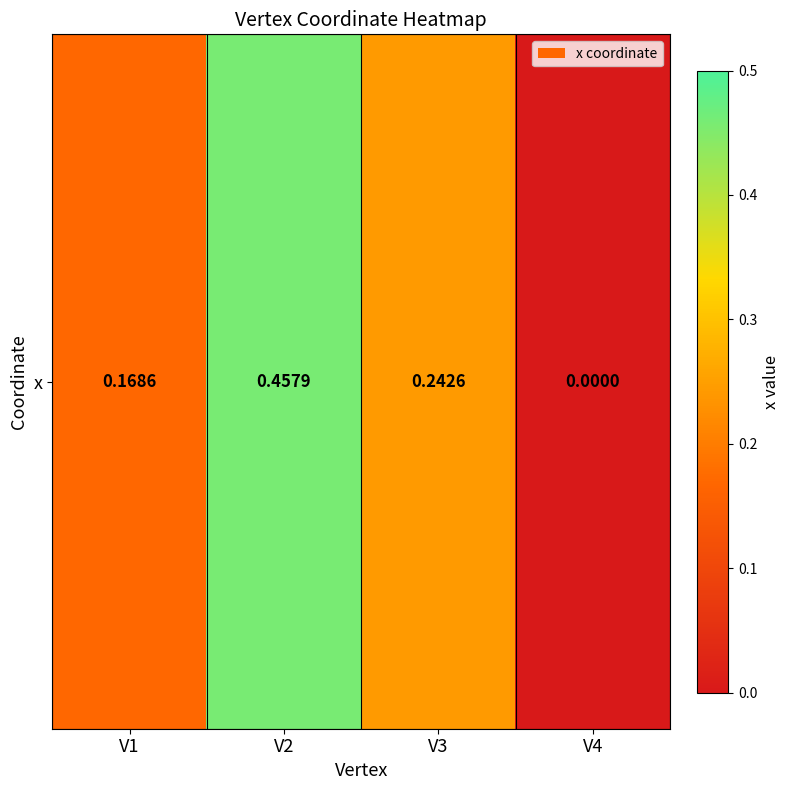

True or false: the data shows 0.2 at V4.

False